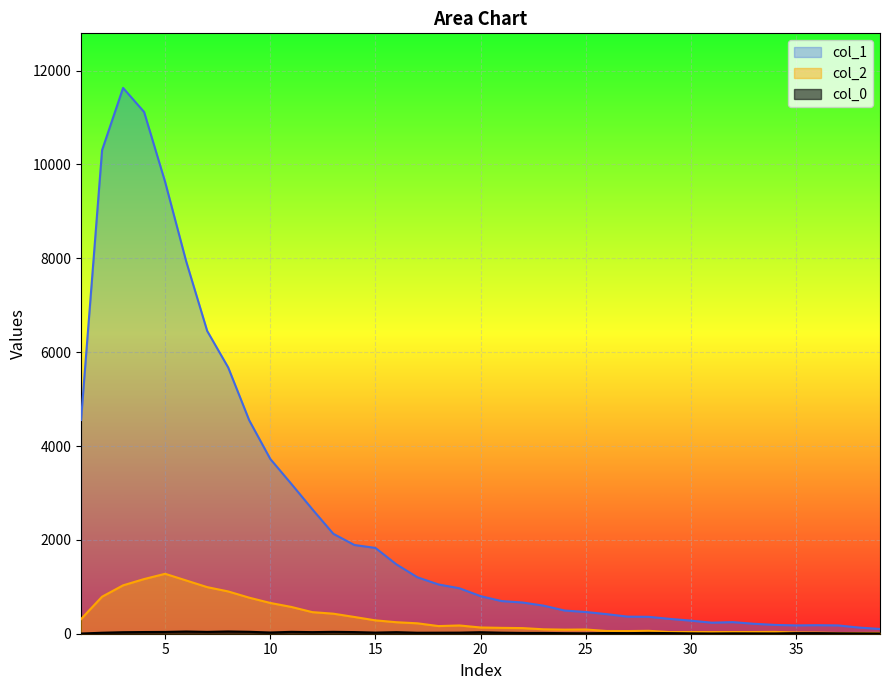

Where does the col_1 series first go above 801?

1